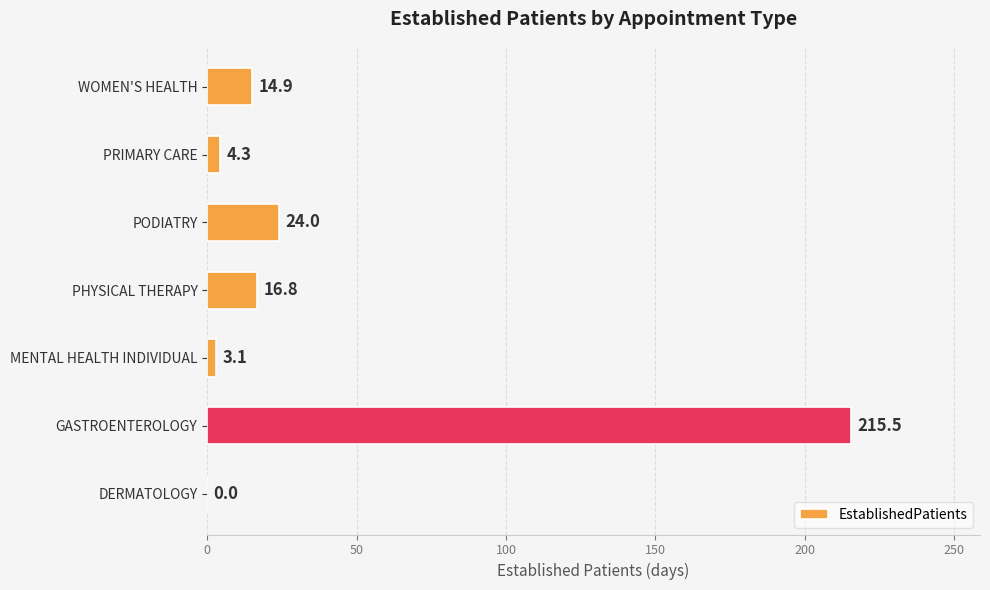

True or false: the data shows 3.1 at MENTAL HEALTH INDIVIDUAL.

True